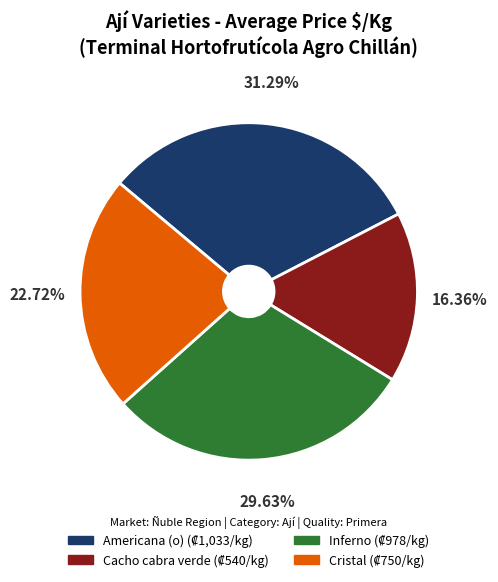

What portion of the pie excludes Inferno?

70.4%